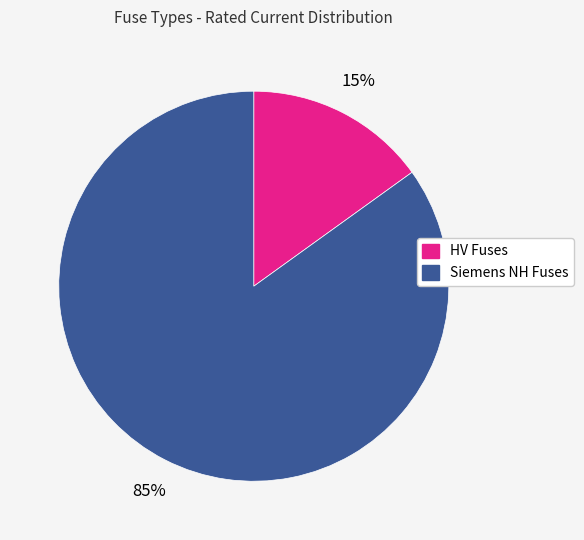

To the nearest percent, what is the average slice percentage?

50%